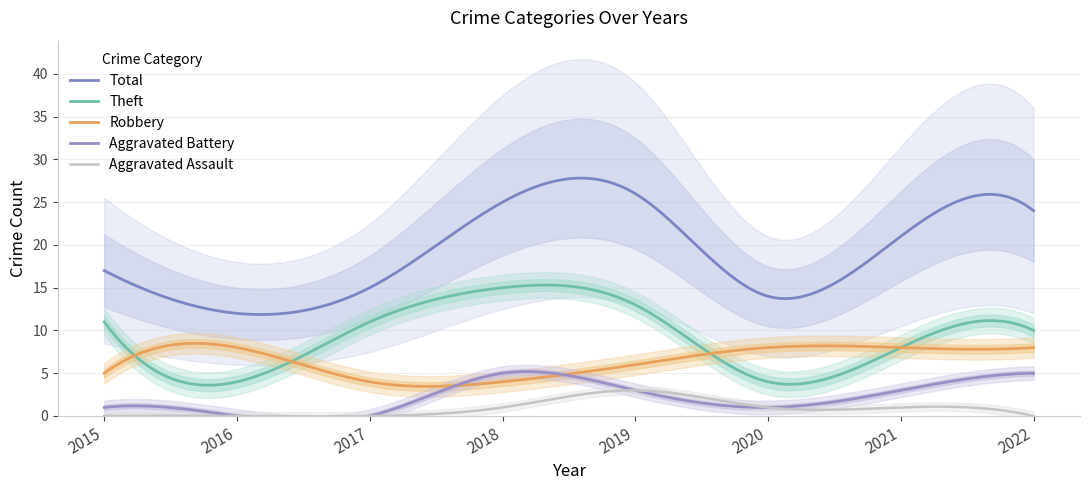

What is the difference between the second highest and minimum values in the Aggravated Assault series?

3.0